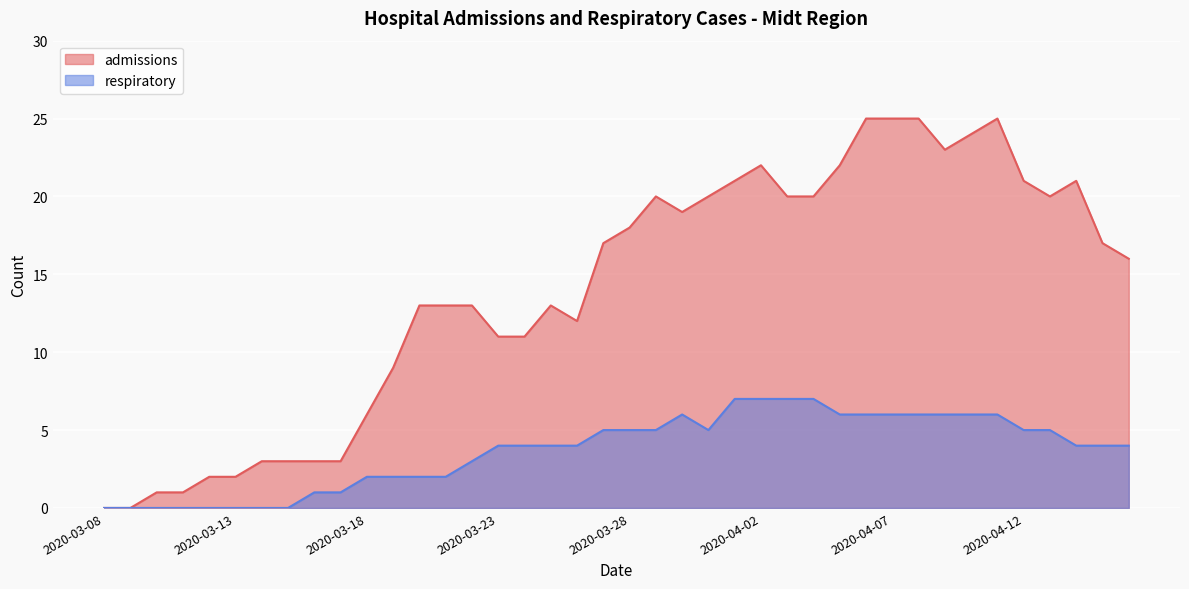

True or false: respiratory and admissions cross at least once.

False